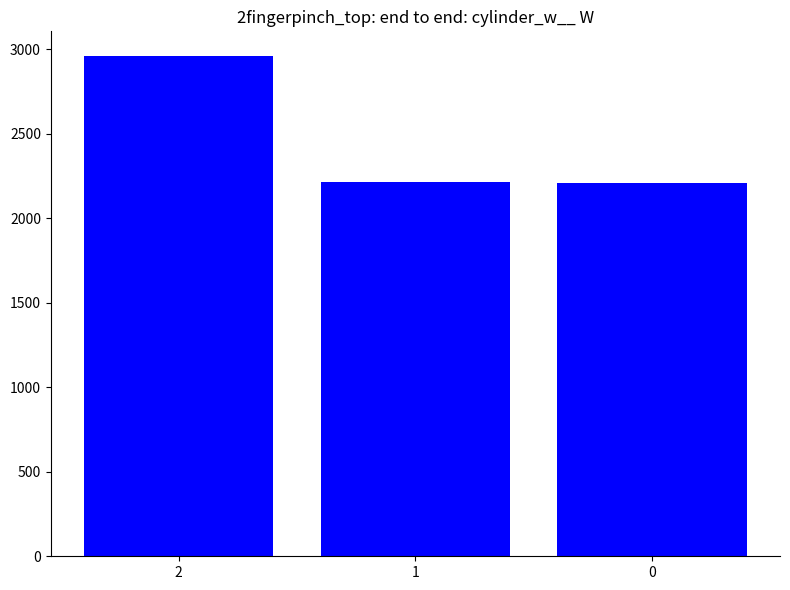

Which category has the highest value across all series?

2